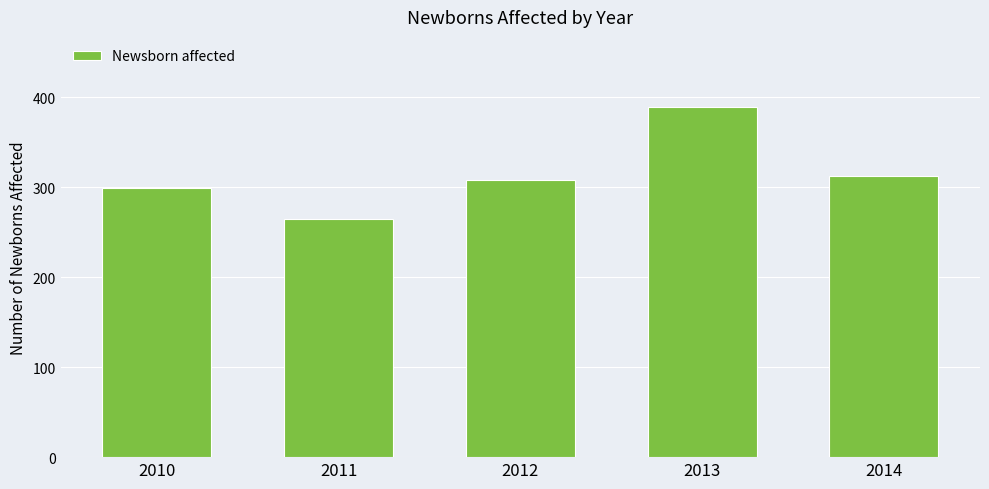

How many bars are there in total?

5